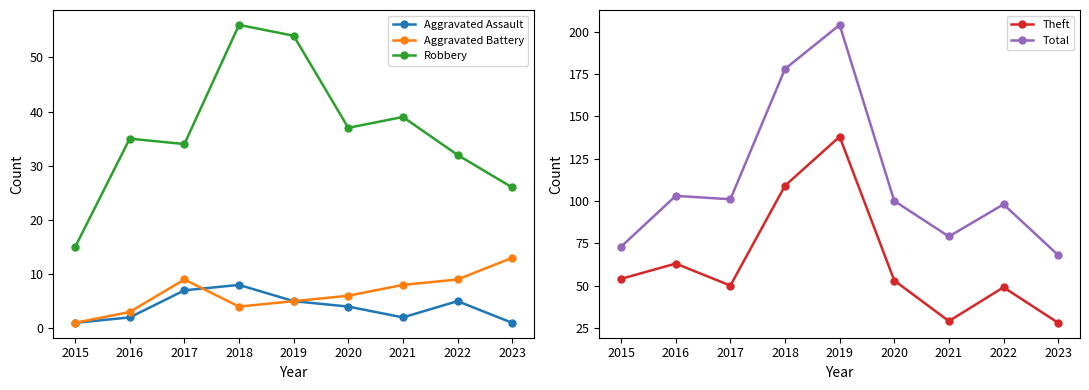

The Robbery series shows 39 at 2021. True or false?

True